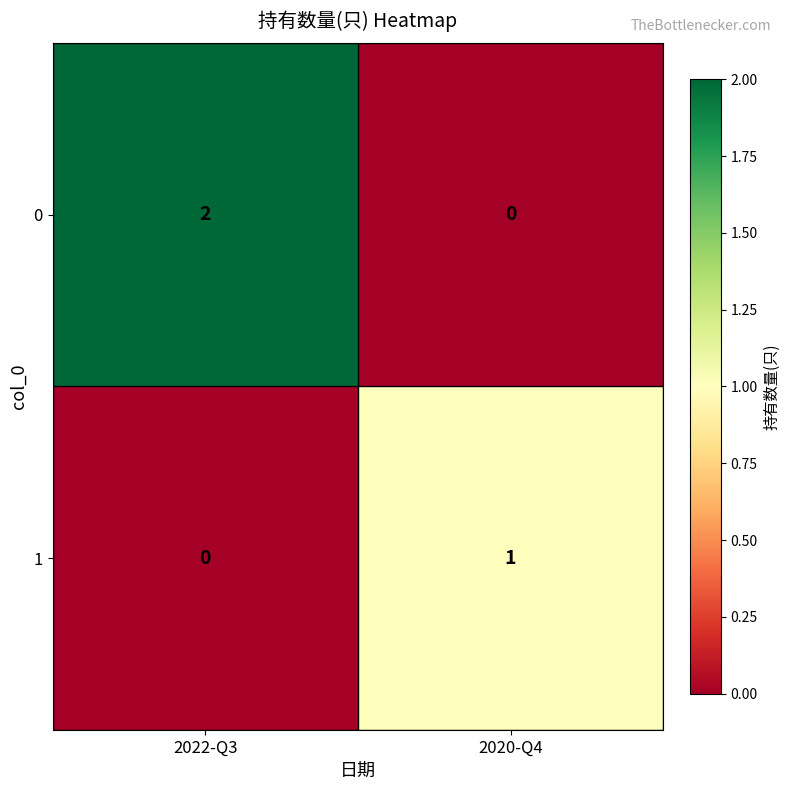

Where is 1 nearest to the value 0?

2022-Q3